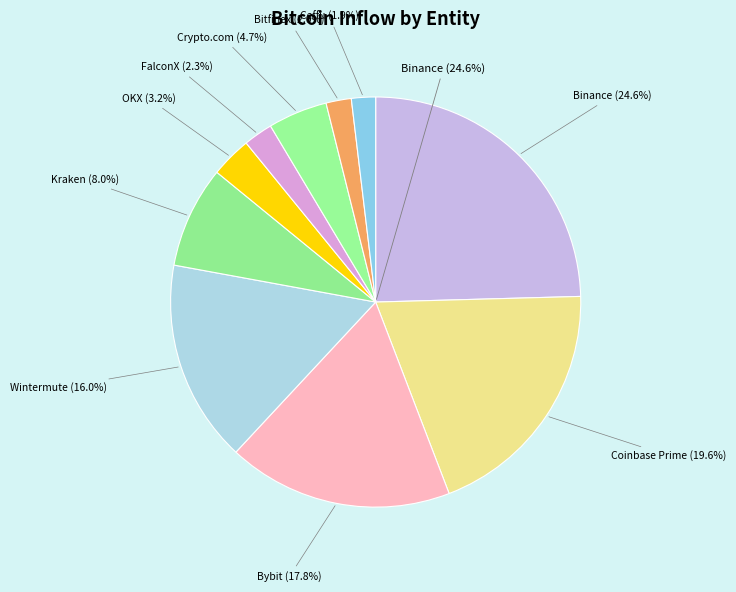

True or false: Bybit accounts for 18% of the total.

True